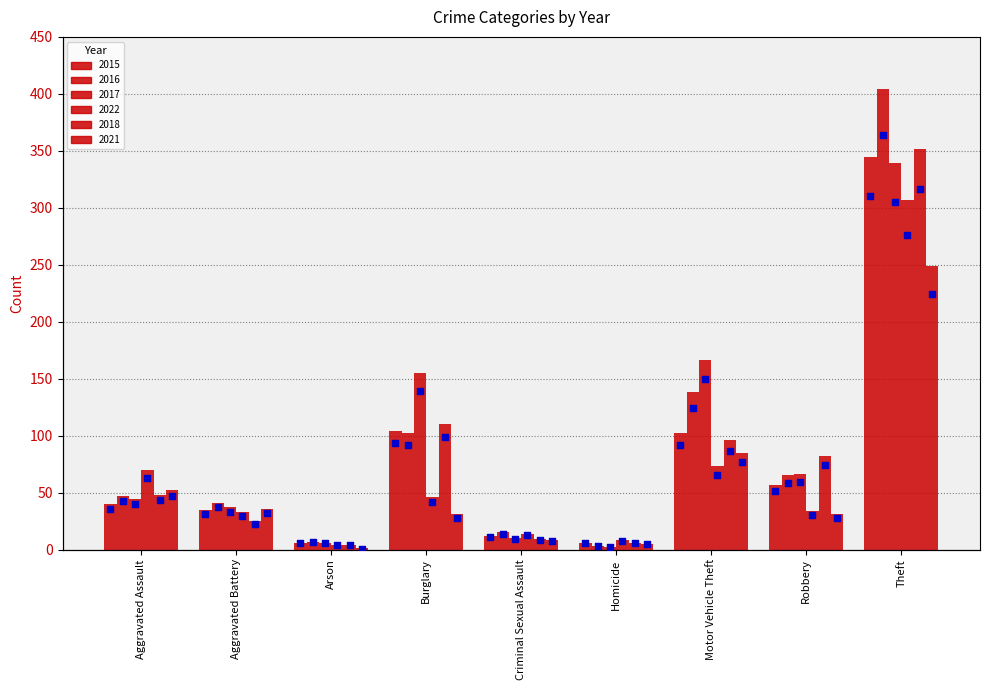

At how many categories does at least one series exceed 330?

1